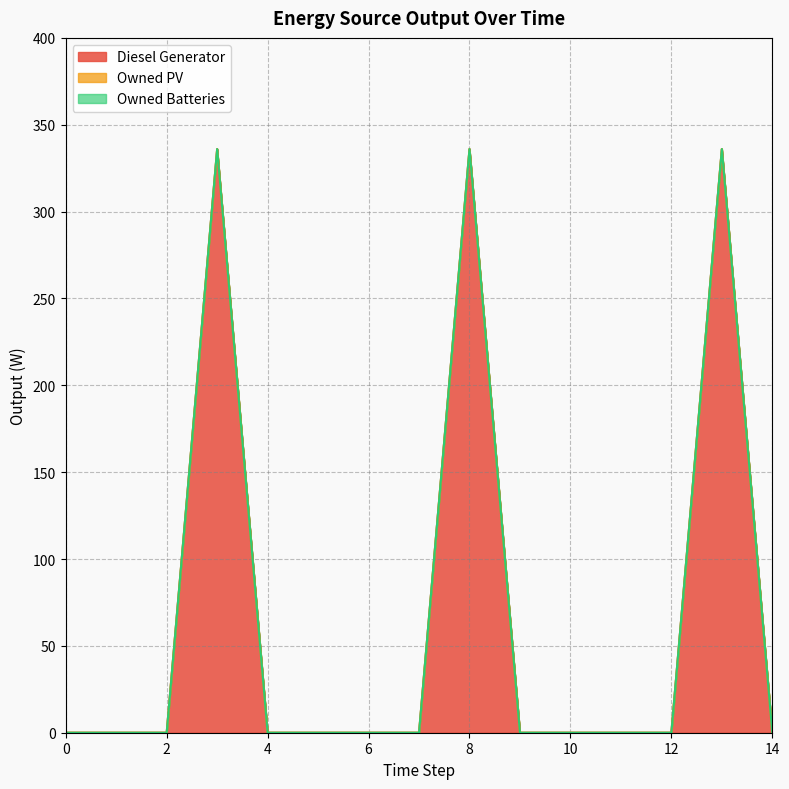

True or false: Owned Batteries and Owned PV cross at least once.

False